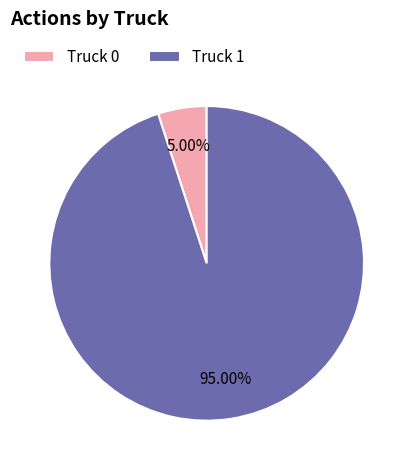

What percentage is the Truck 1 slice, to the nearest percent?

95%